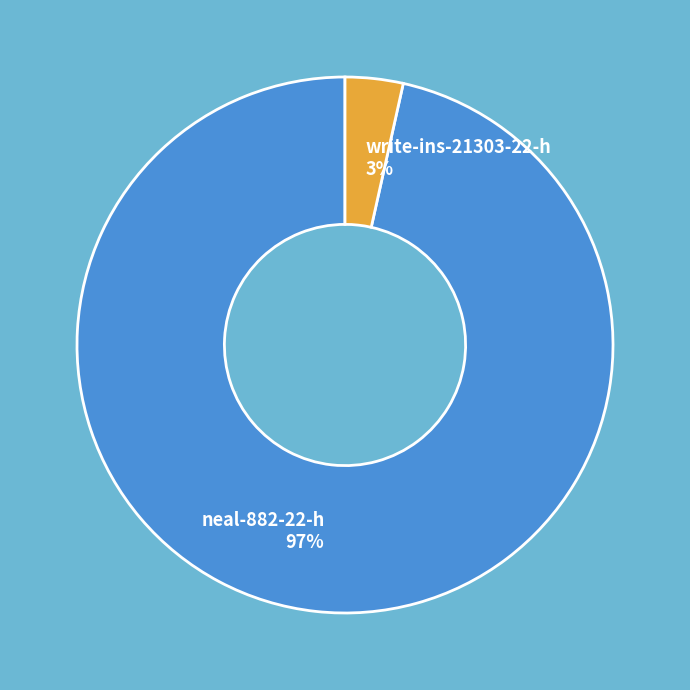

Which category has the biggest portion of the pie?

neal-882-22-h